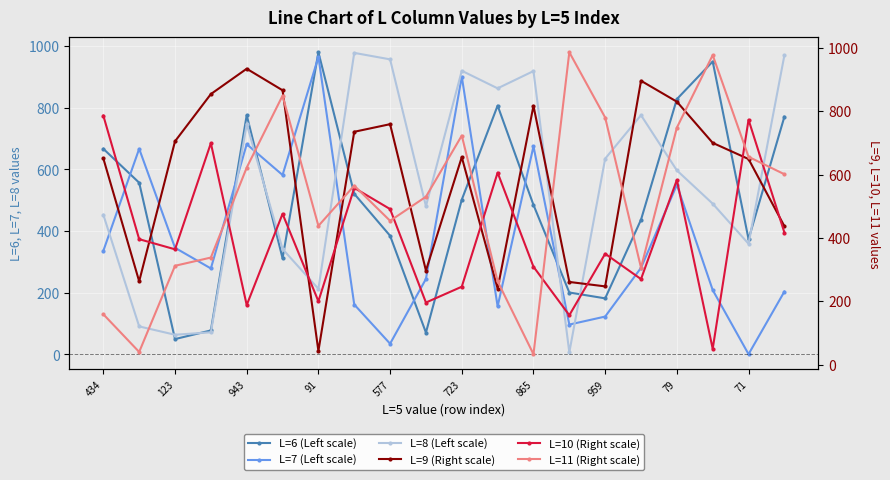

At how many categories does at least one series exceed 112?

20